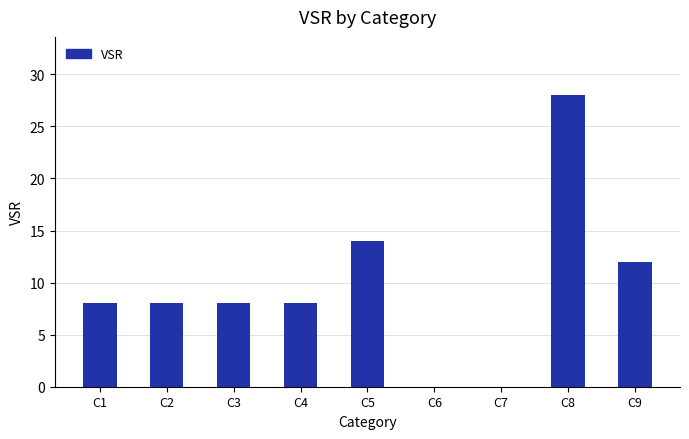

How many data points does each series have?

9